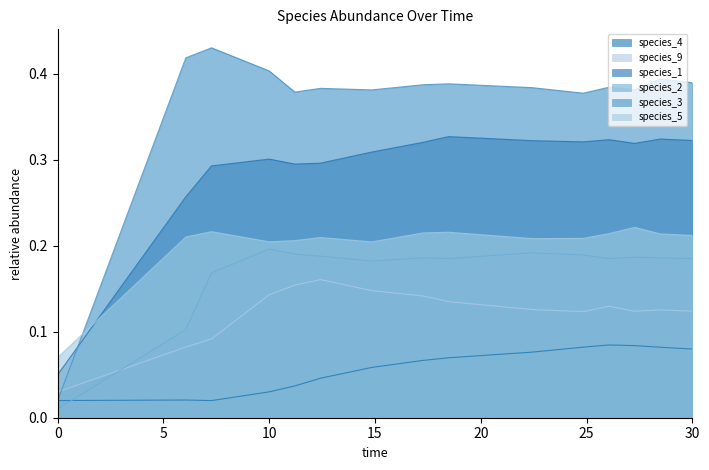

What is the maximum value shown in the chart?

0.4